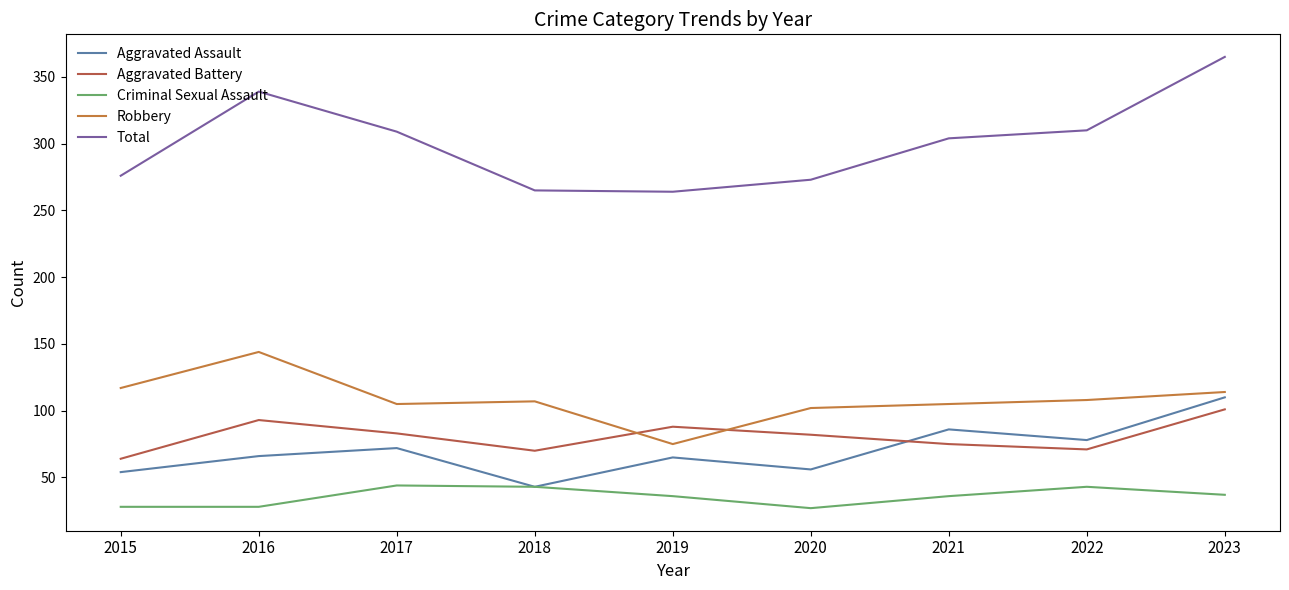

Which category has the lowest value in the Robbery series?

2019